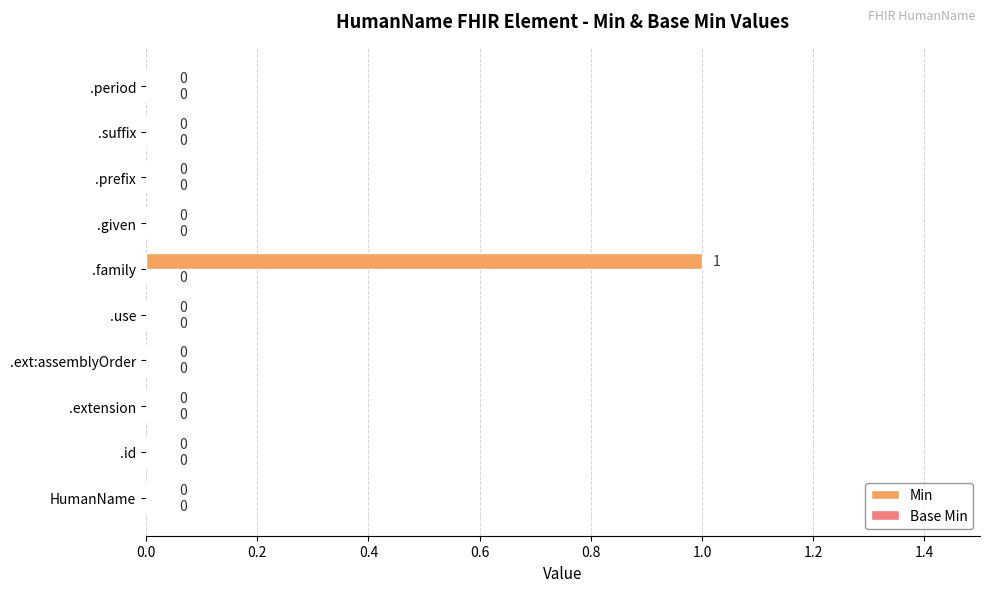

Are the bars horizontal?

Yes